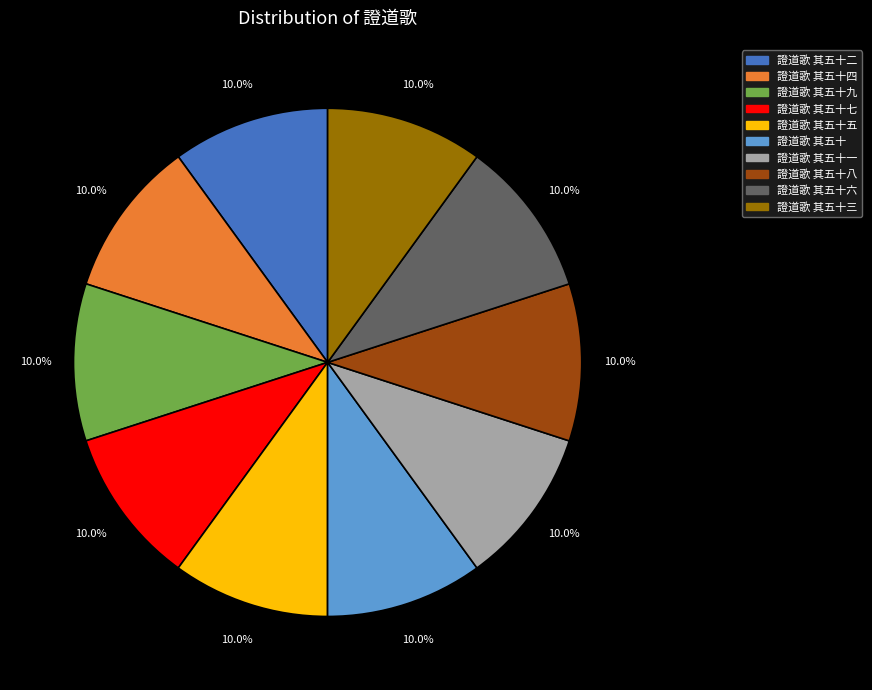

To the nearest percent, what percentage of the pie is 證道歌 其五十八?

10%